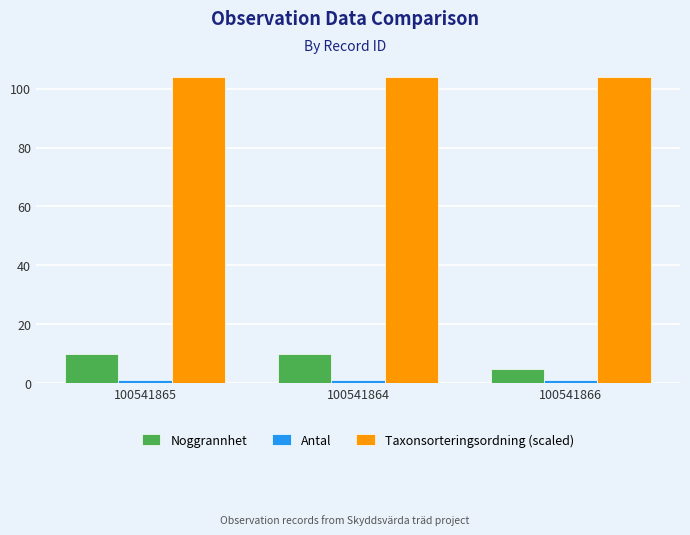

Is it true that Noggrannhet equals 5.0 at 100541866?

True